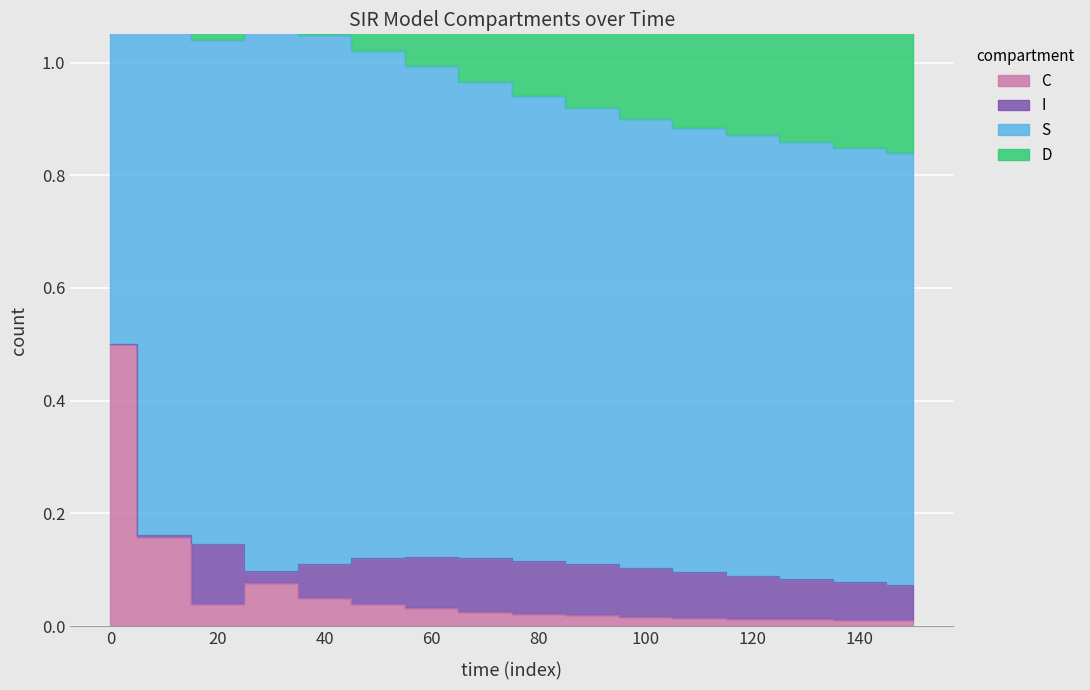

List the series in order of their peak value, lowest first.

I, C, D, S